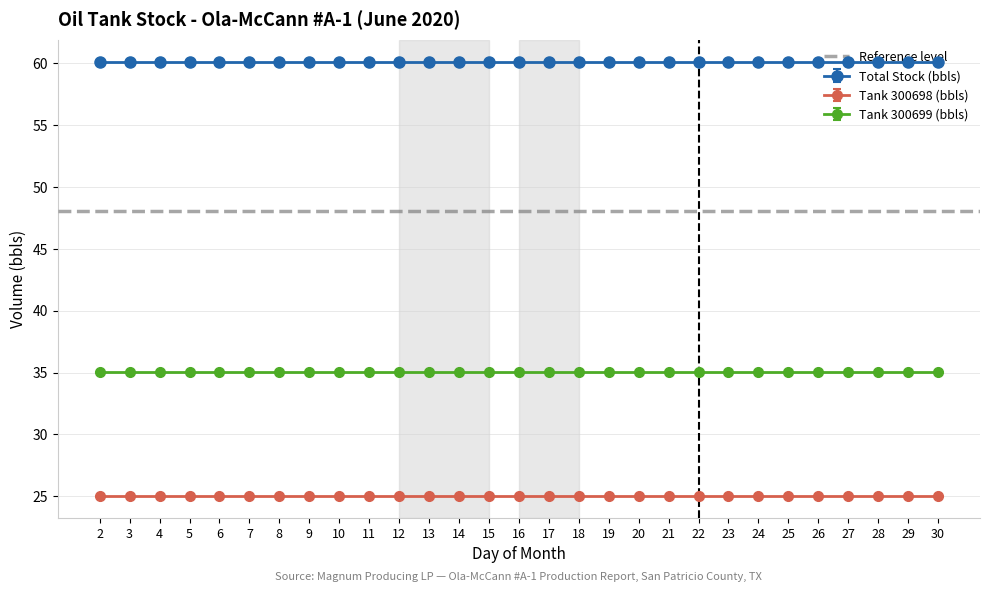

The Total Stock (bbls) series shows 97.0 at 21. True or false?

False